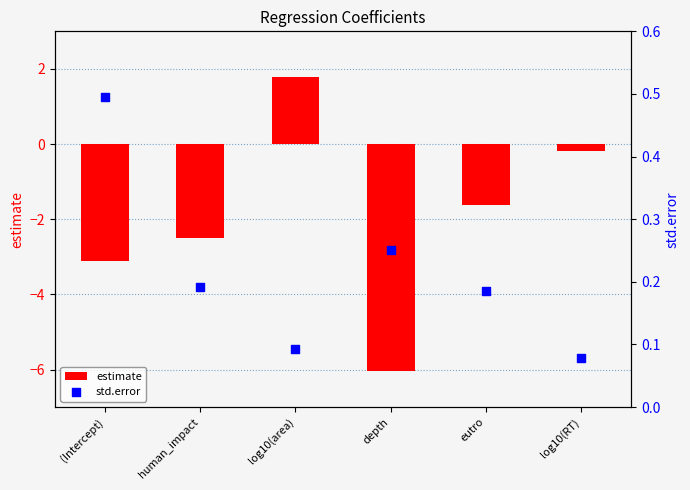

Which series has the largest total across all categories?

std.error